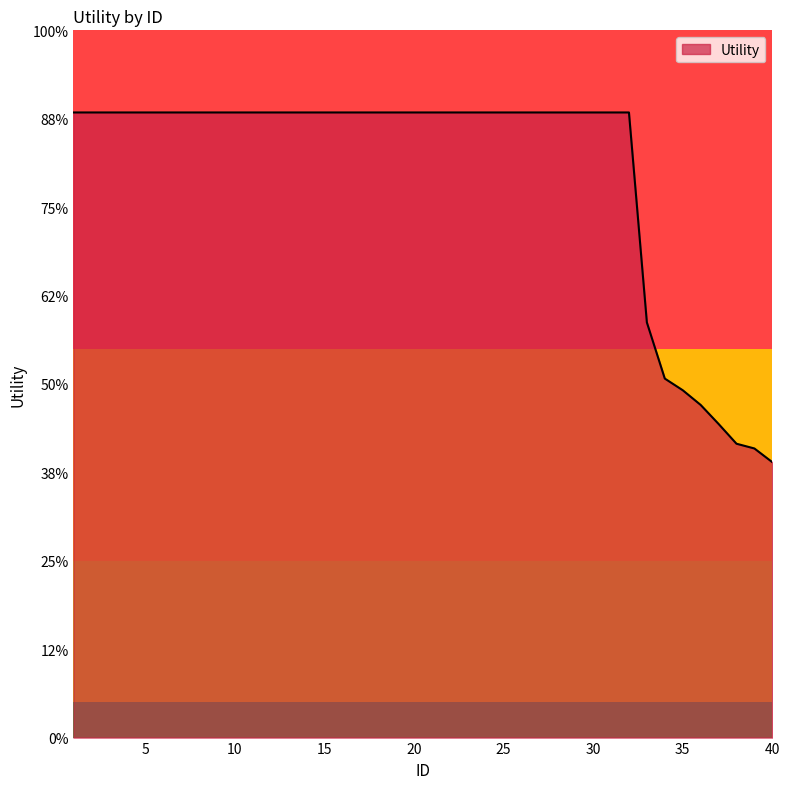

True or false: there are more than 0 points higher than both neighbors.

False